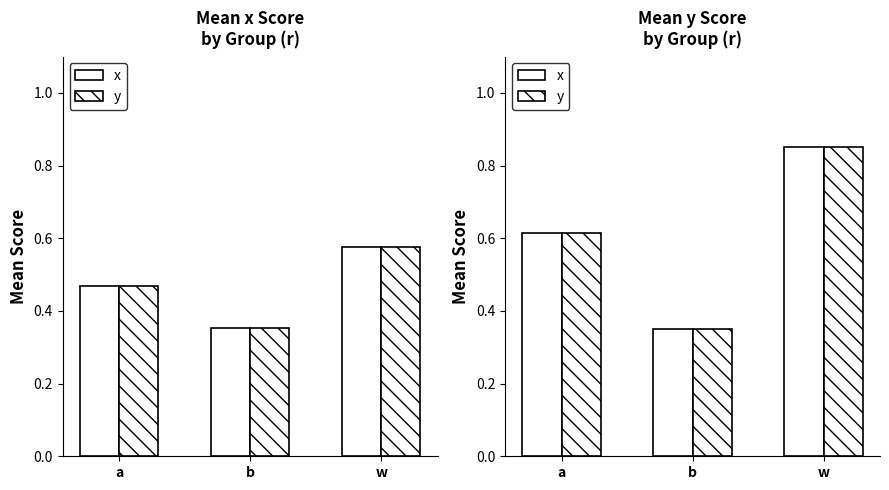

At how many categories does at least one series exceed 0?

3